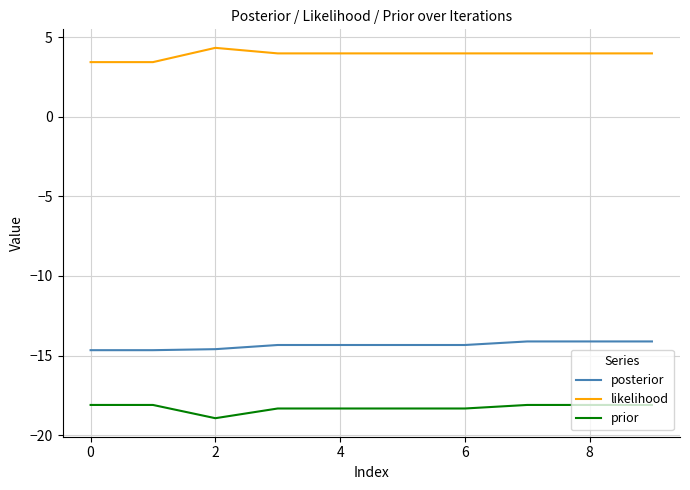

List the series in order of their peak value, lowest first.

prior, posterior, likelihood